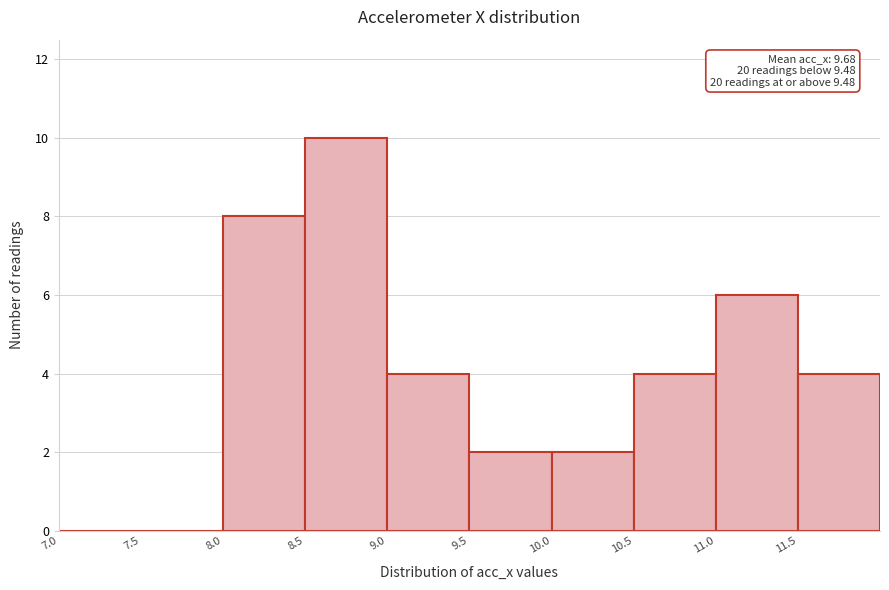

Which range on the x-axis has the tallest bar?

8.5 to 9.0